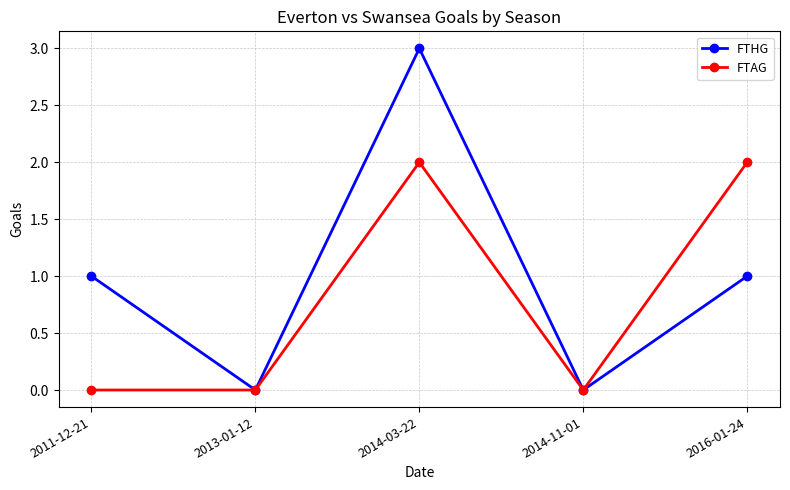

Is it true that FTAG equals 1 at 2016-01-24?

False